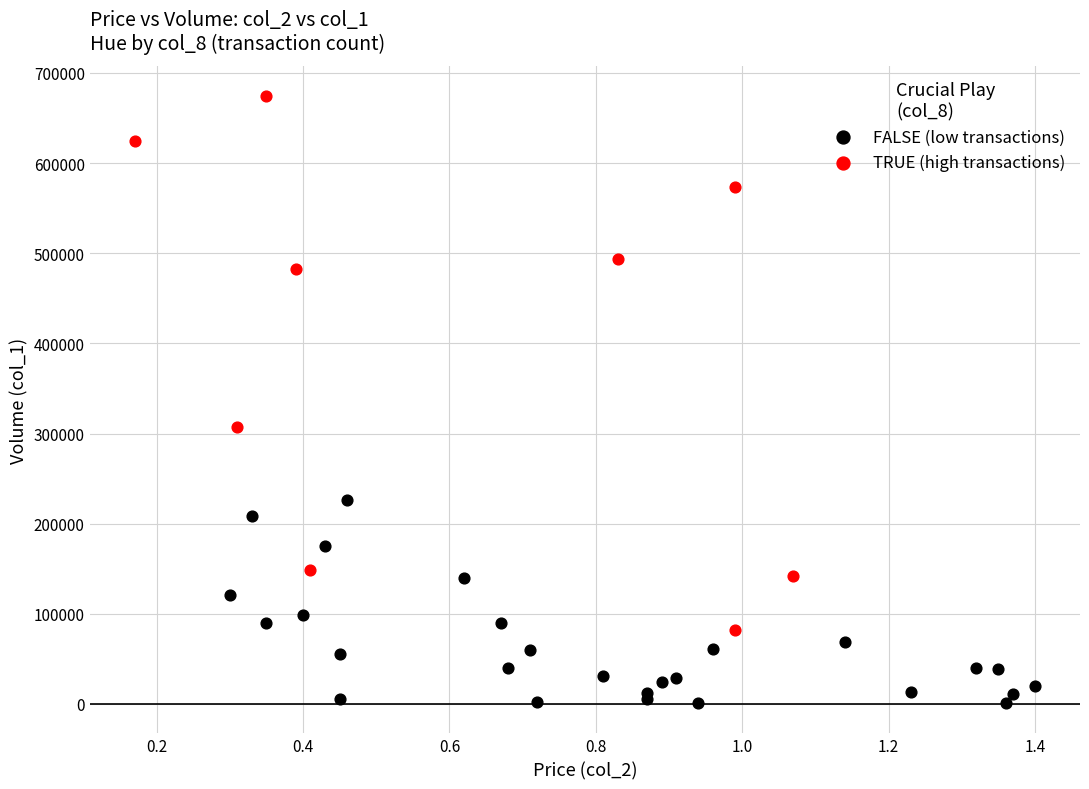

Which series contains the lowest Y value?

FALSE (low transactions)